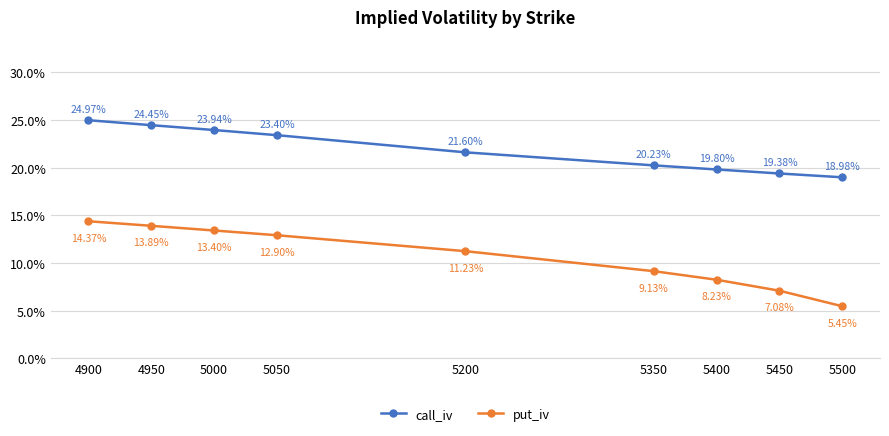

Is this an area chart (filled region under the line)?

No